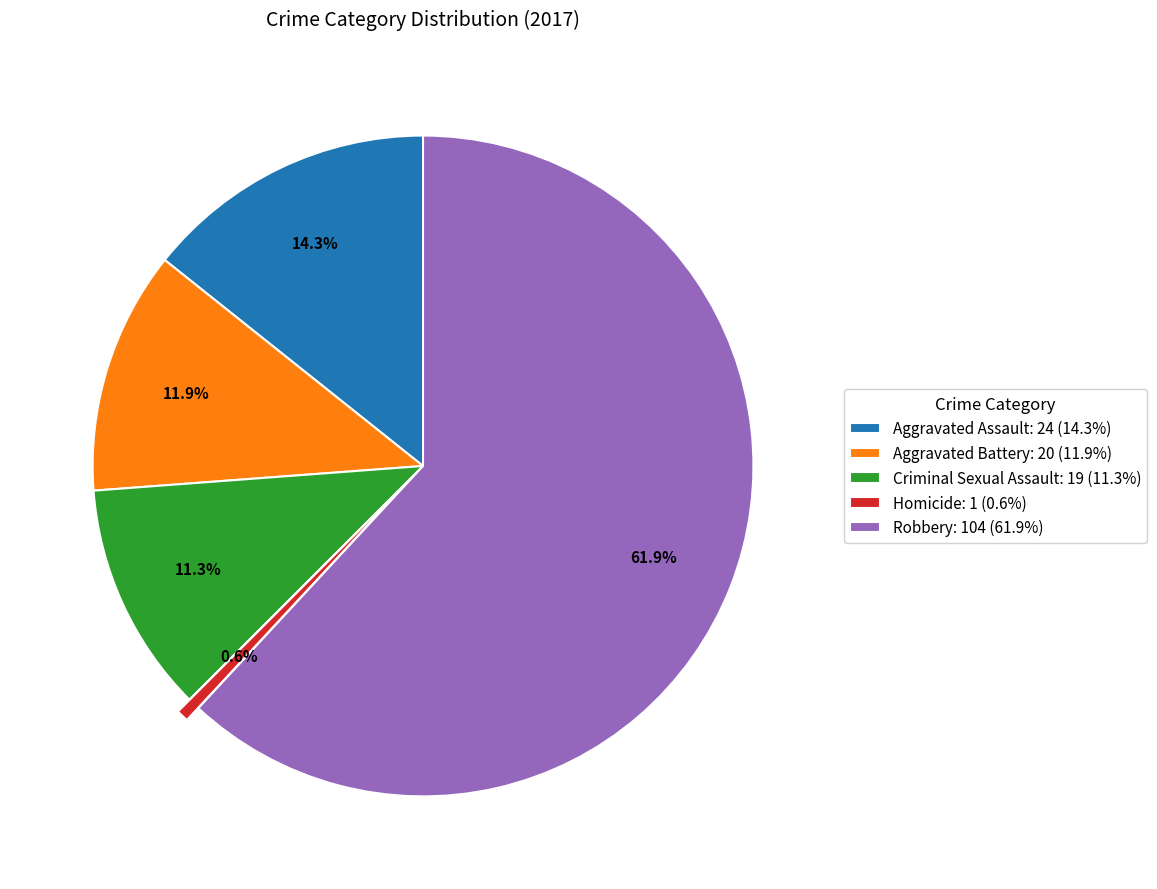

Which category has the smallest portion of the pie?

Homicide